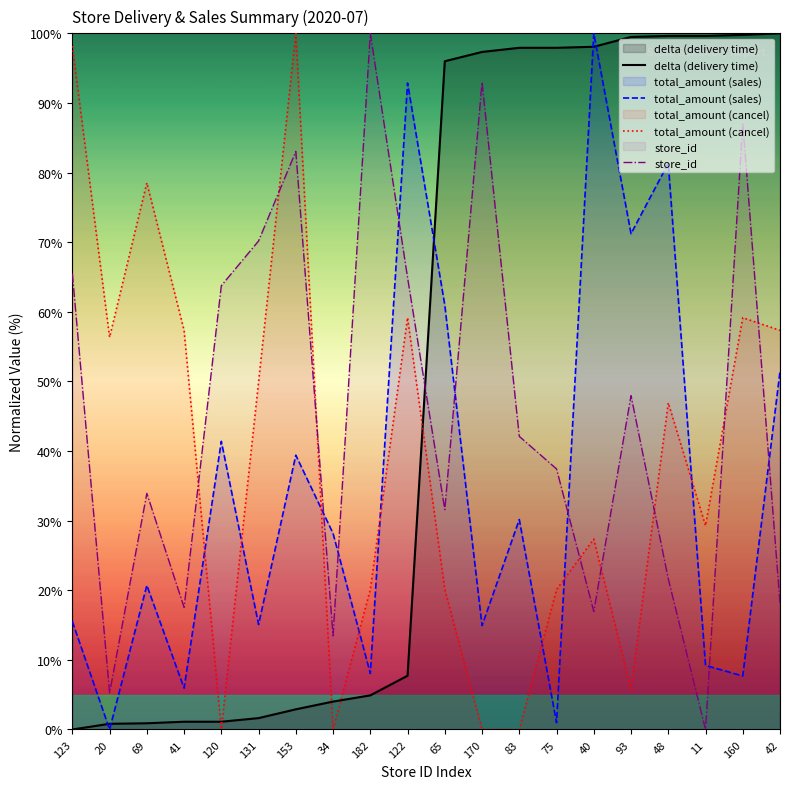

What are all the series names shown in the legend?

delta (delivery time), total_amount (sales), total_amount (cancel), store_id